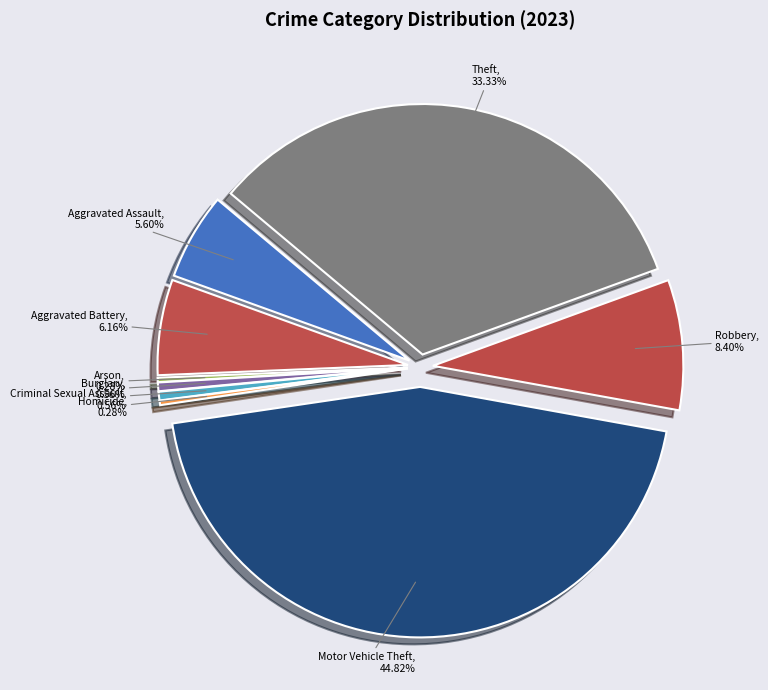

What percentage is the Aggravated Assault slice, to the nearest percent?

6%